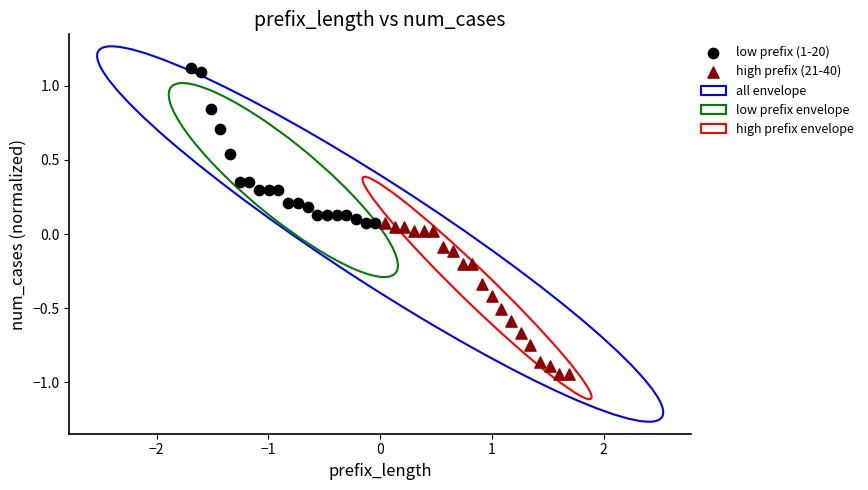

Which series has the widest spread of Y values?

low prefix (1-20)